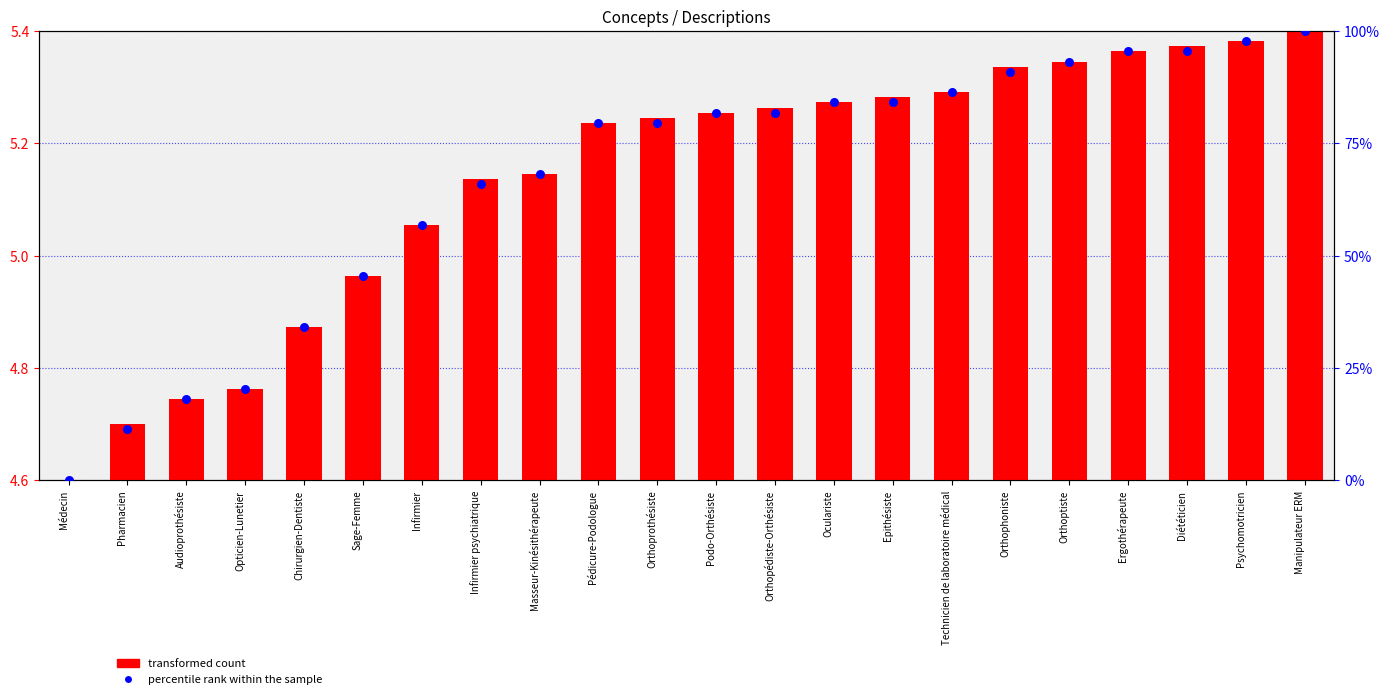

Is the value of transformed count at Pédicure-Podologue greater than the value of percentile rank within the sample at Sage-Femme?

No